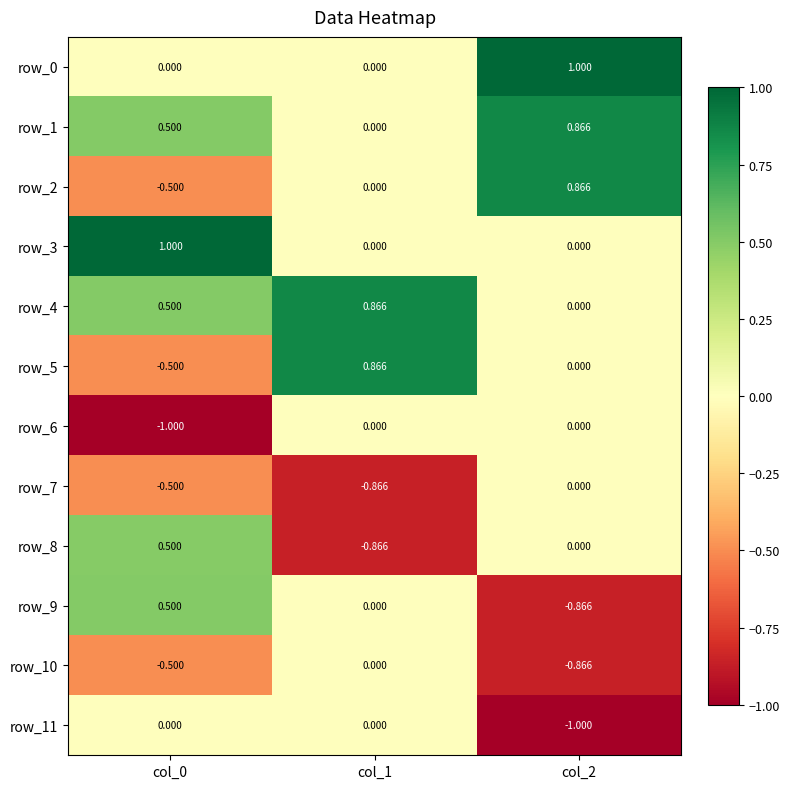

Is the value of row_3 at col_1 greater than the value of row_1 at col_0?

No